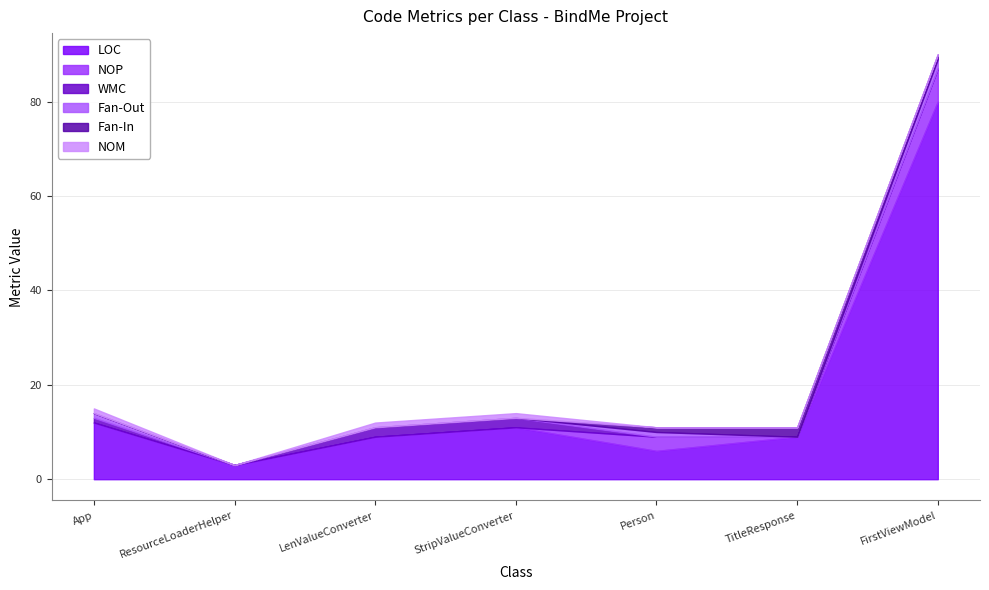

At which label is LOC closest to 41?

App